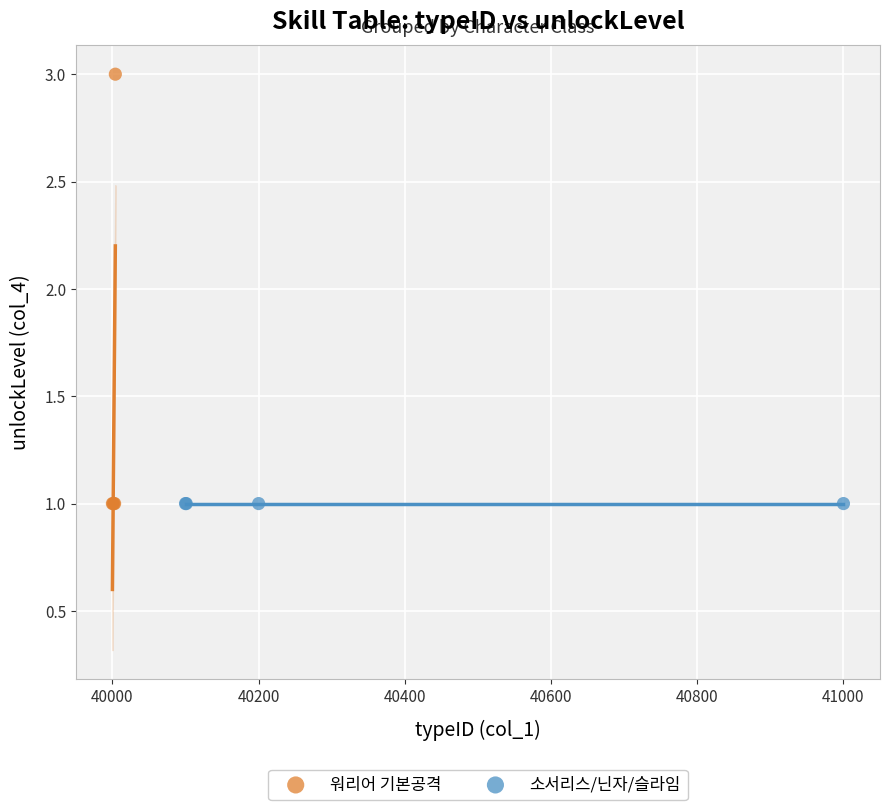

Which series reaches the maximum Y coordinate?

워리어 기본공격